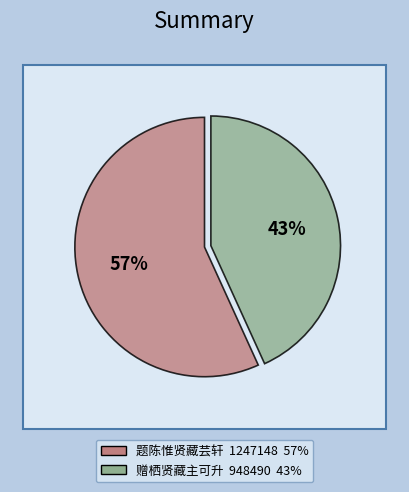

What is the smallest slice in the pie chart?

赠栖贤藏主可升